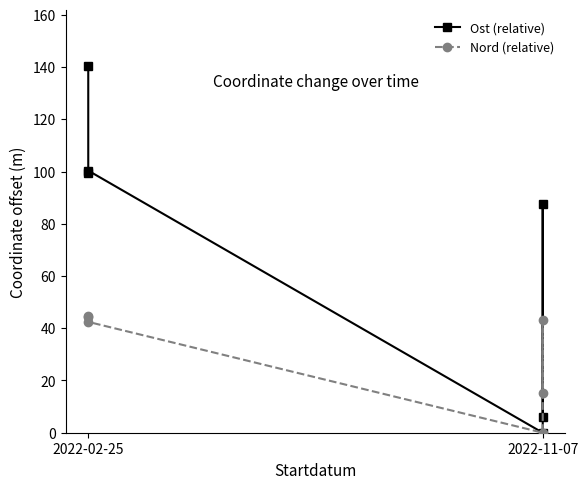

How many data points in Nord (relative) are less than 43?

3